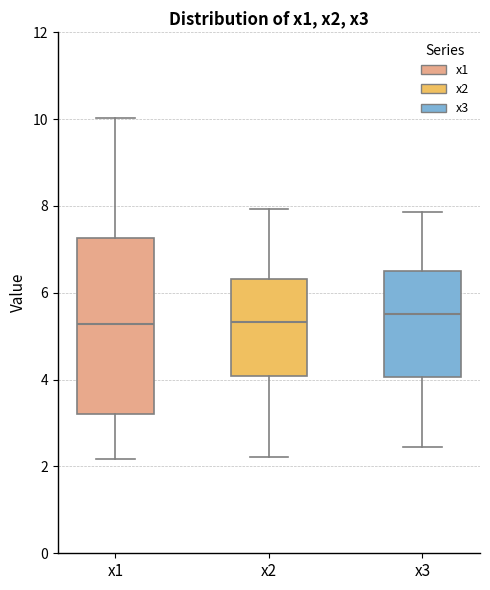

Where does the lower whisker of the box for x3 end on the y-axis? The values are not printed on the chart, so give them approximately, as read against the axis.

2.4